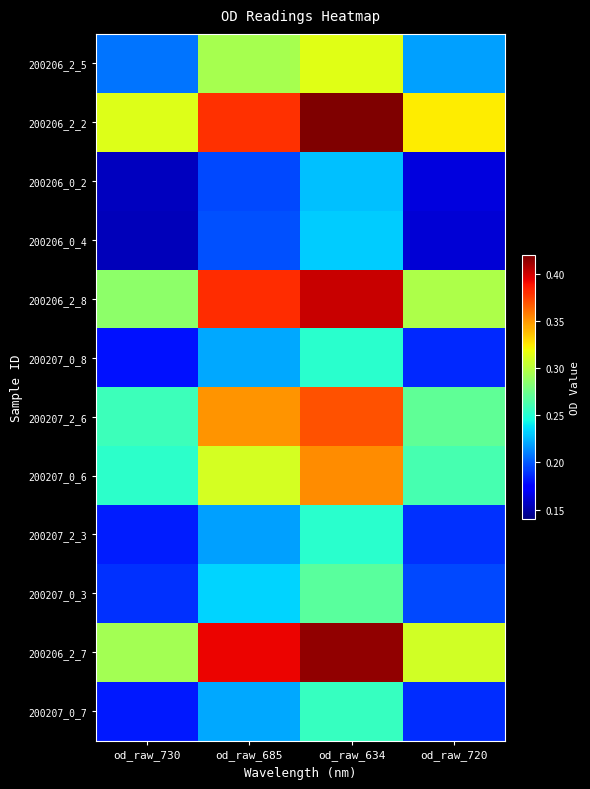

Which label corresponds to the smallest value in the chart?

od_raw_730